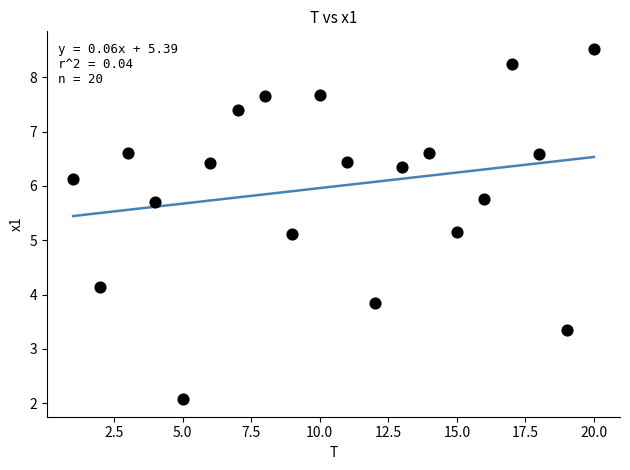

What is the range of X values (max minus min)?

19.0